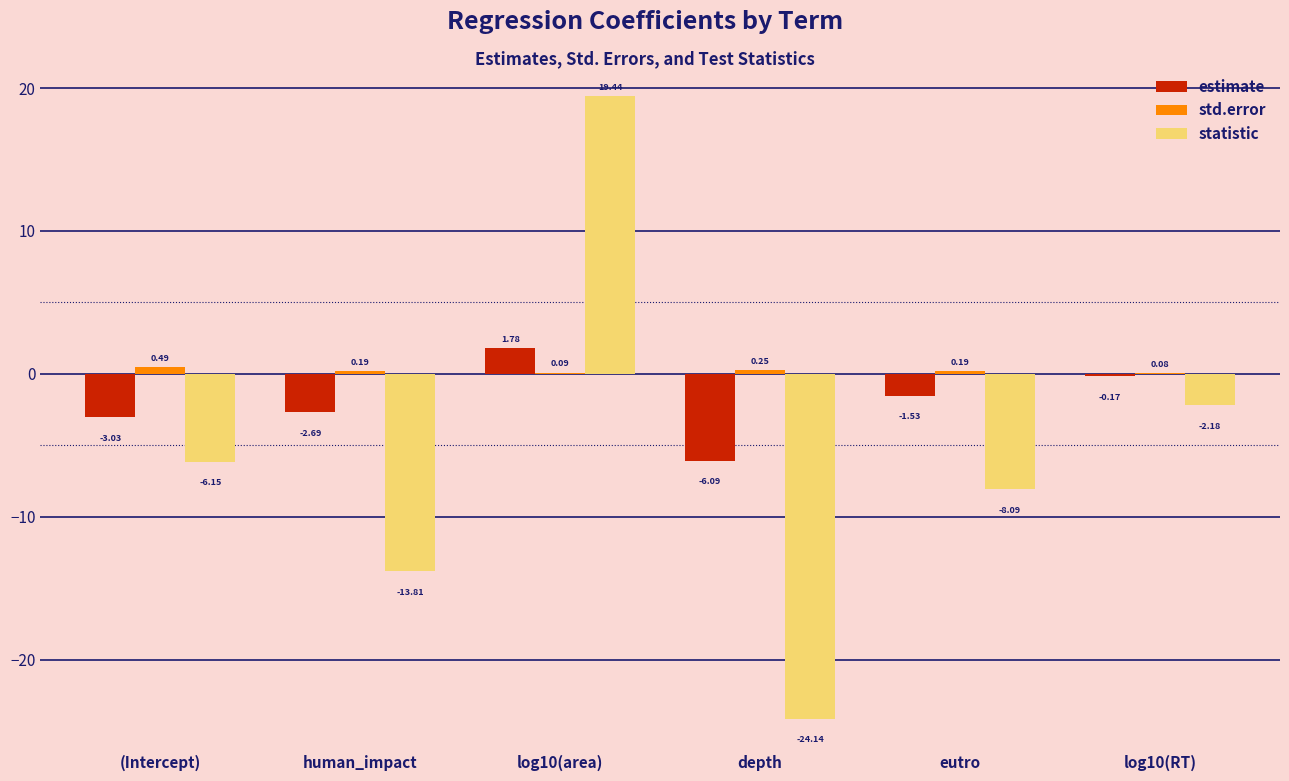

At which label does std.error reach its peak?

(Intercept)